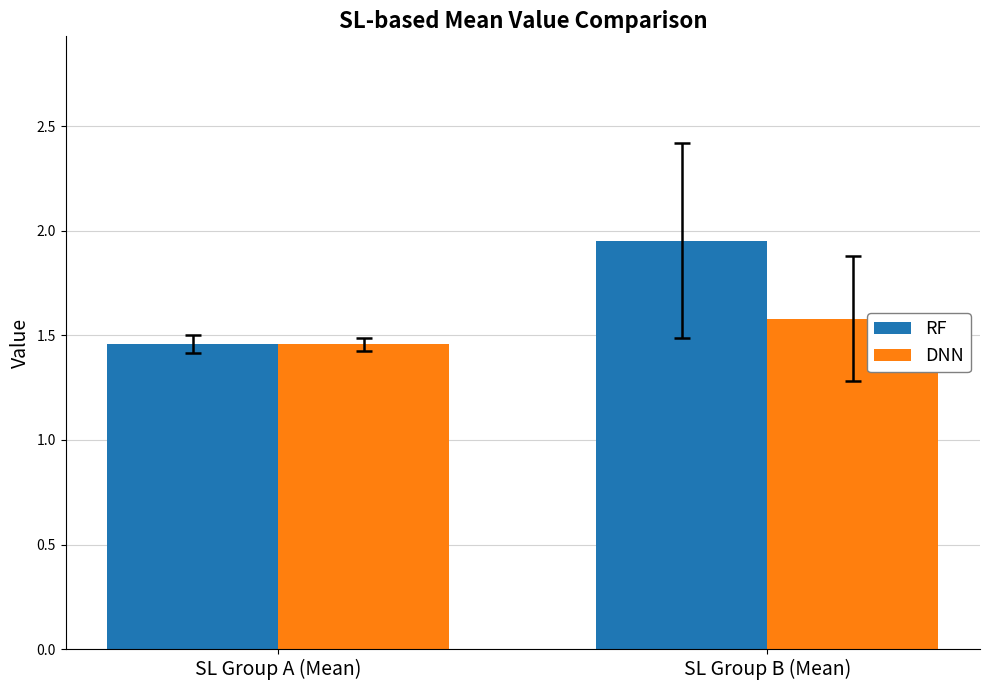

Which series changed the most between SL Group A (Mean) and SL Group B (Mean)?

RF